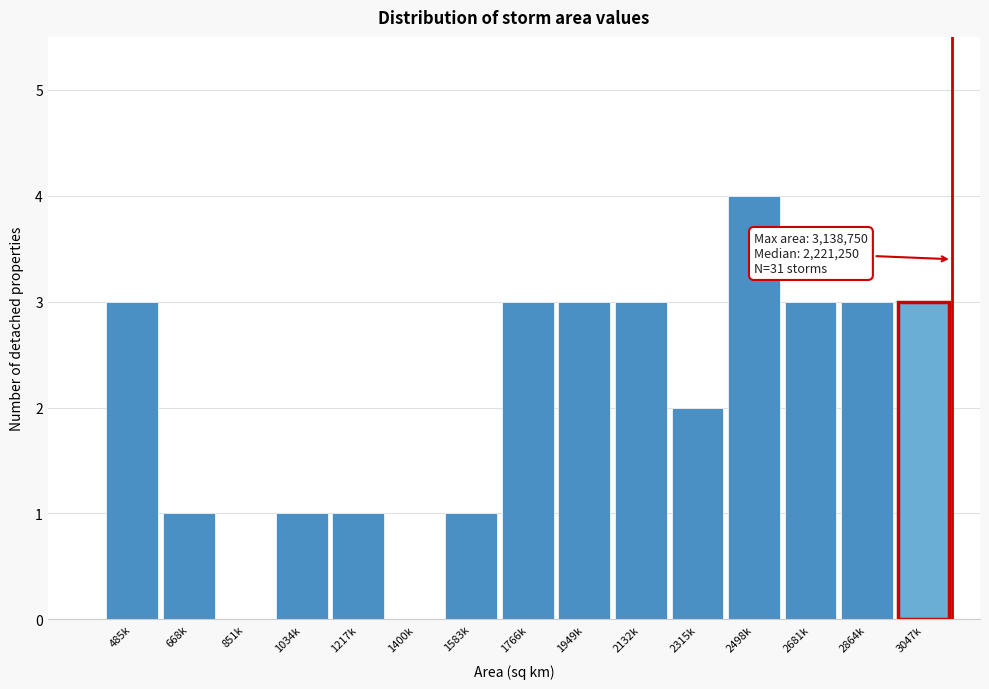

Reading left to right, list all the values displayed in this chart.

485k=3	668k=1	851k=0	1034k=1	1217k=1	1400k=0	1583k=1	1766k=3	1949k=3	2132k=3	2315k=2	2498k=4	2681k=3	2864k=3	3047k=3